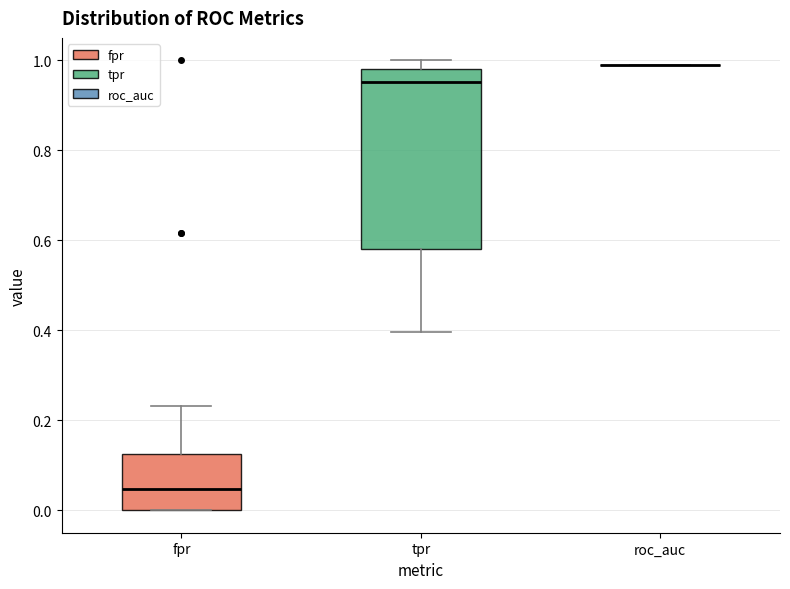

Which box is the tallest, from its lower edge to its upper edge?

tpr